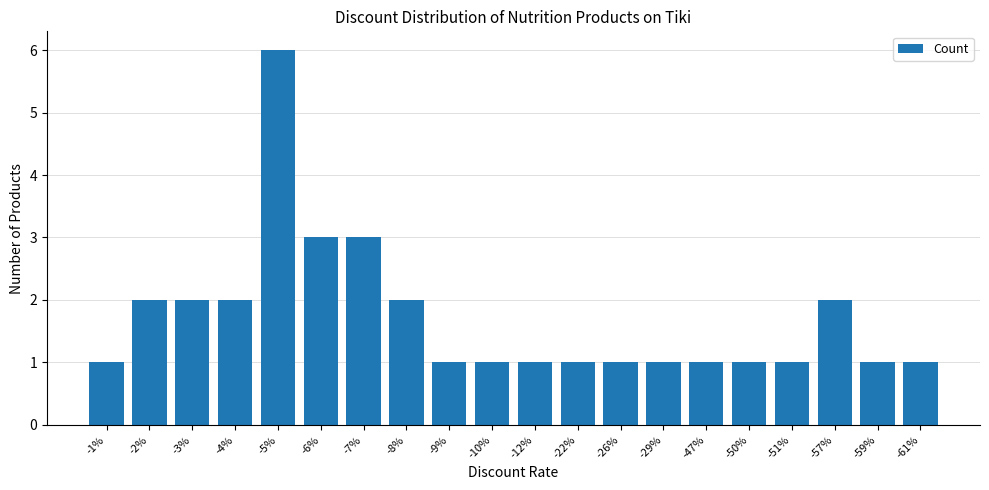

Is it true that the value at -26% is 1?

True